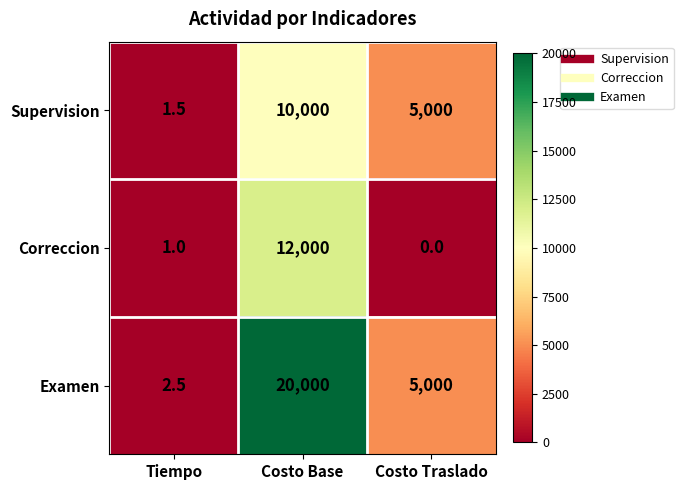

Rank the categories by Correccion value from lowest to highest.

Costo Traslado, Tiempo, Costo Base